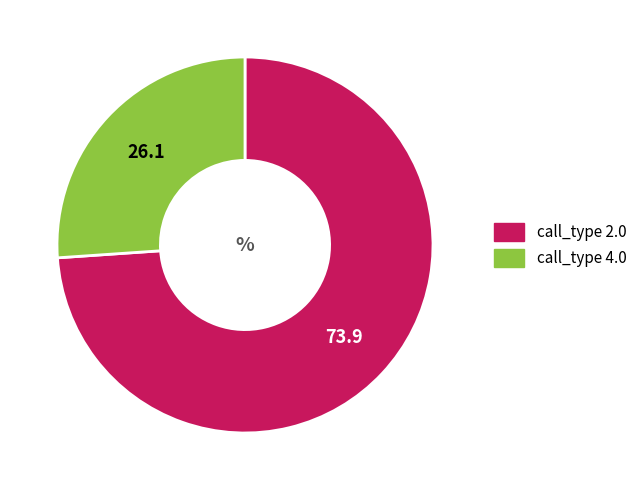

How many slices are in this pie chart?

2